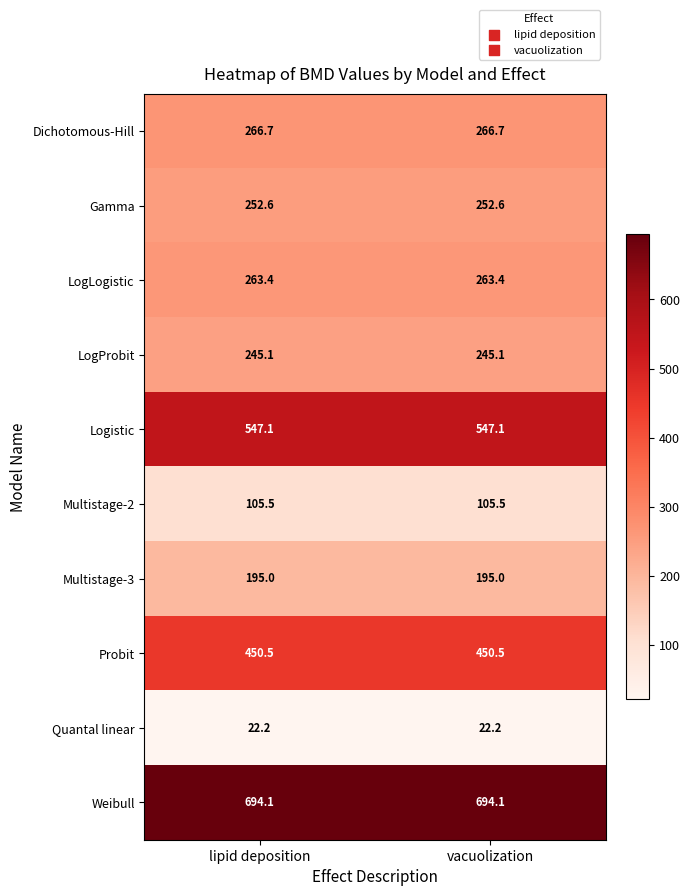

True or false: Logistic has a value of 547.1 at lipid deposition.

True